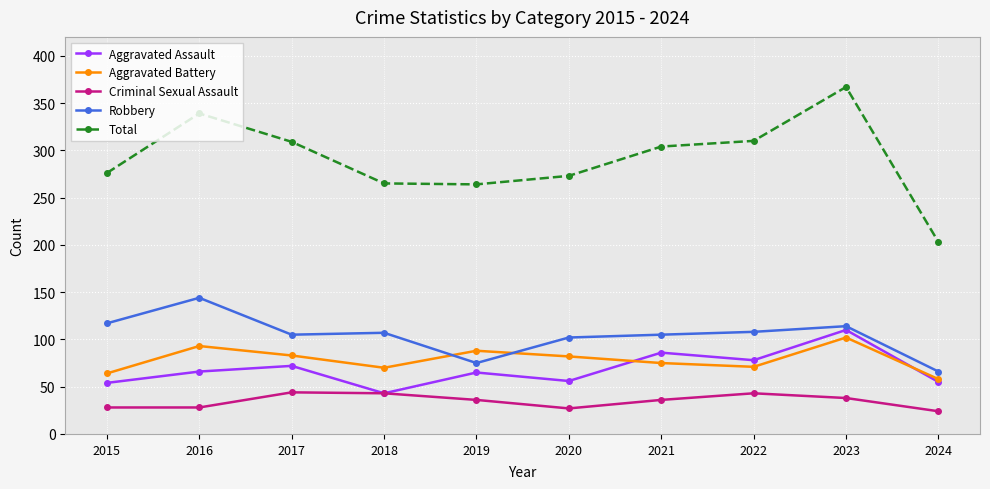

What is the approximate value of Total at 2015?

276